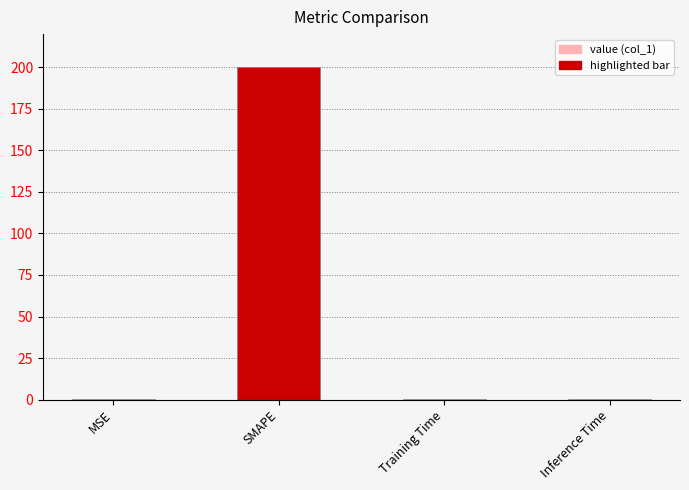

Read the value at SMAPE.

200.0